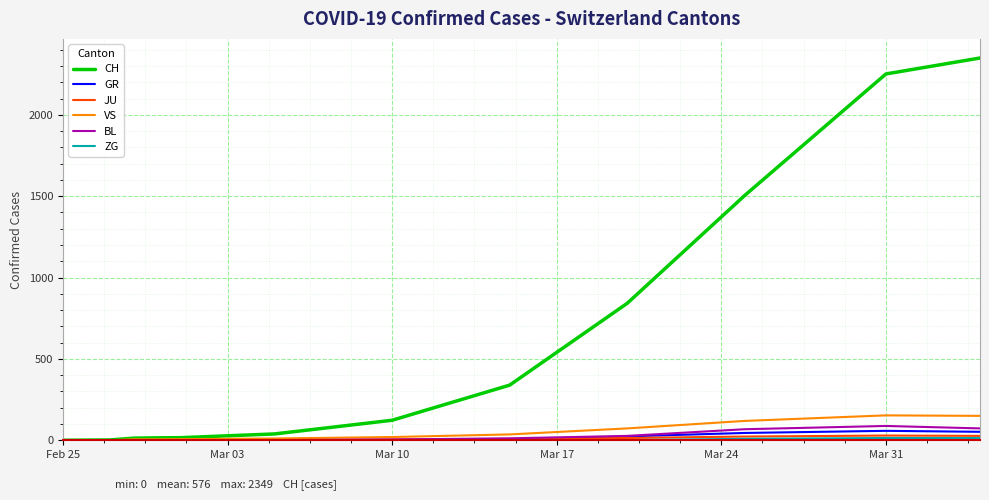

Which series has the largest total across all categories?

CH